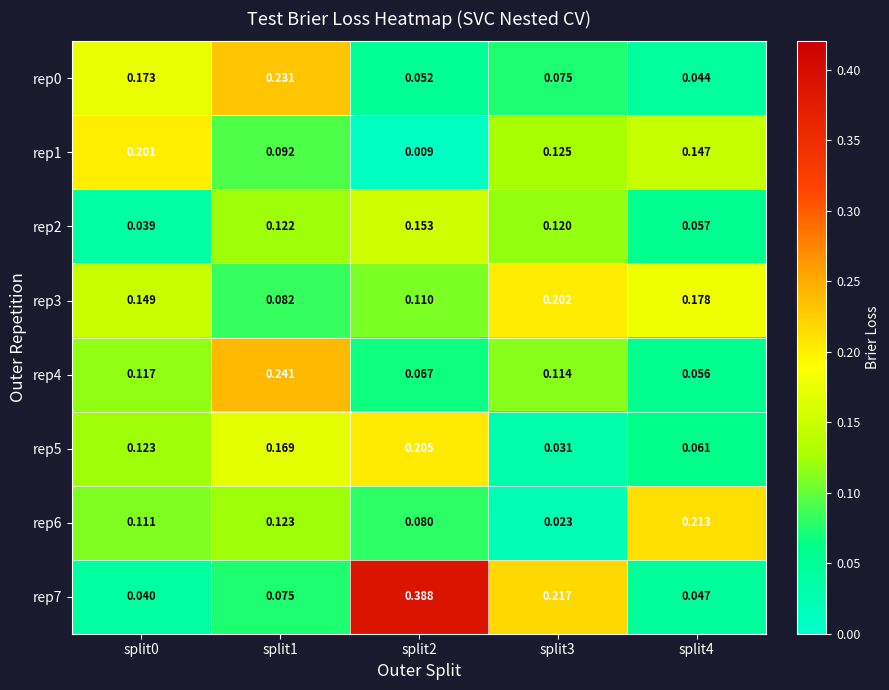

Count the number of data series in this chart.

8